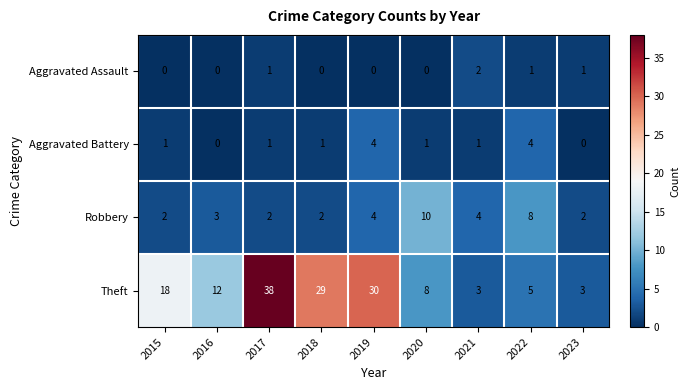

What is the difference between the second highest and second lowest values in the Robbery series?

6